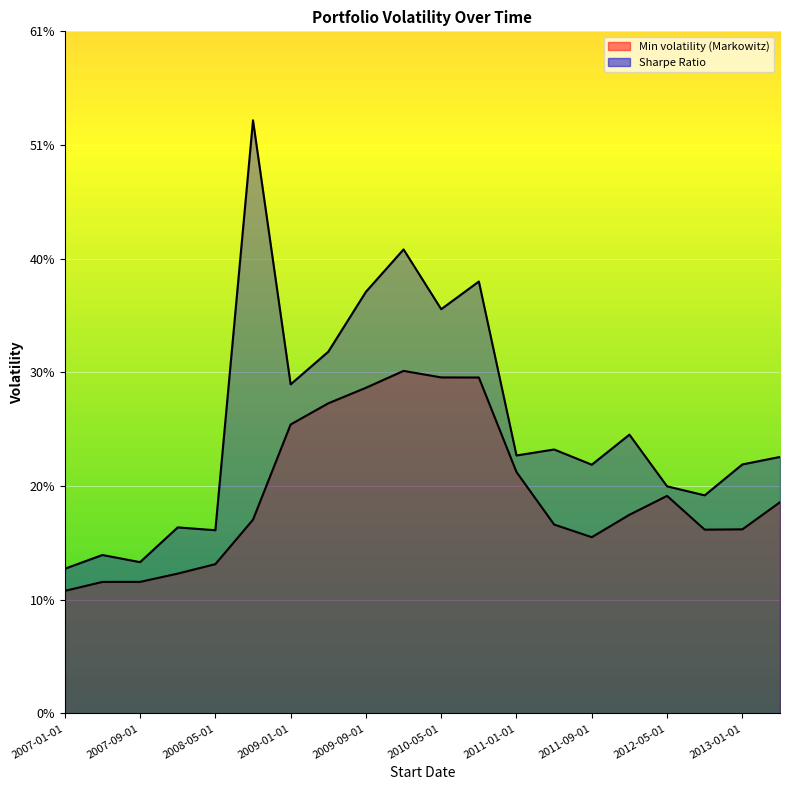

True or false: Sharpe Ratio and Min volatility (Markowitz) intersect in this chart.

False